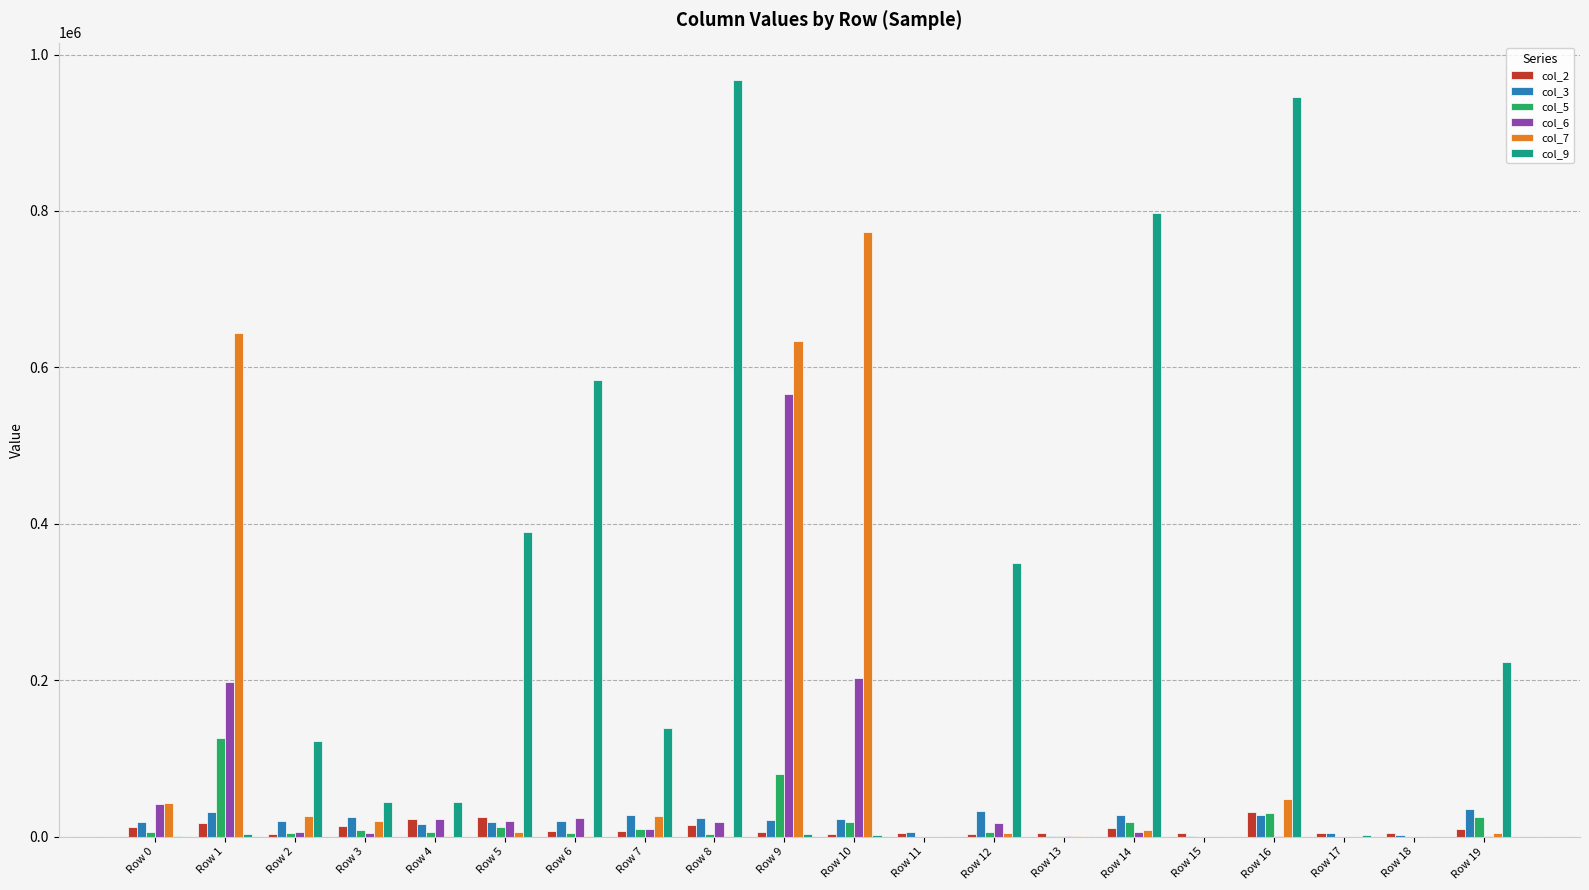

Which series has the largest total across all categories?

col_9